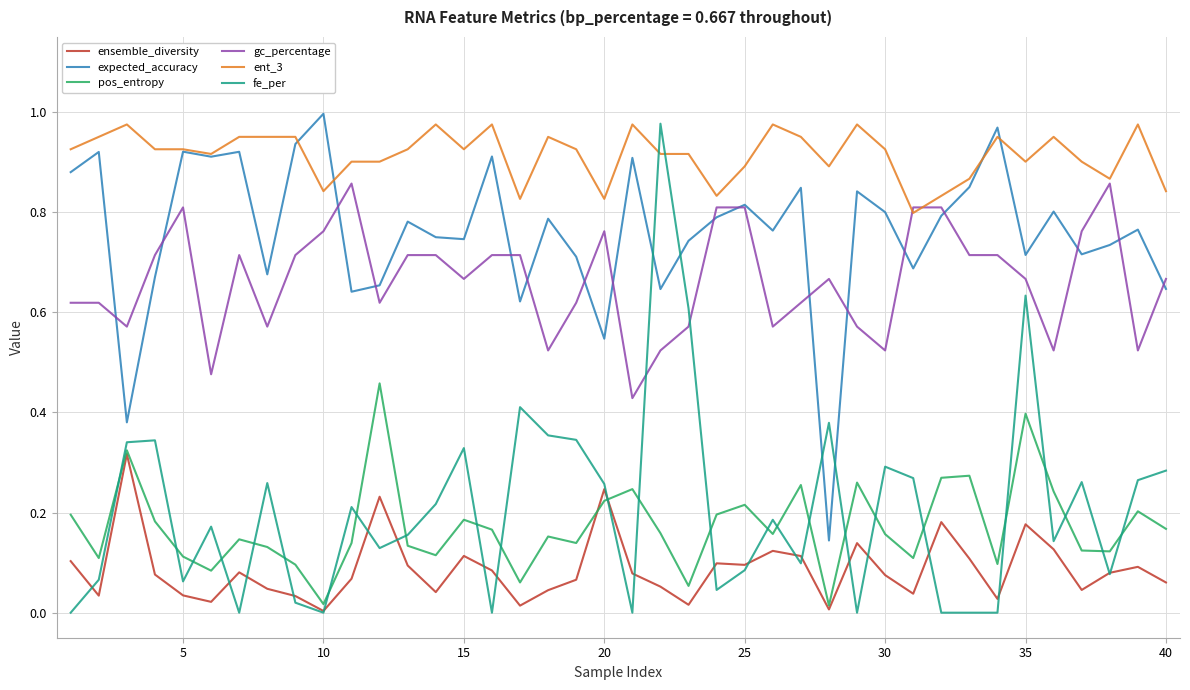

True or false: fe_per and pos_entropy intersect in this chart.

True